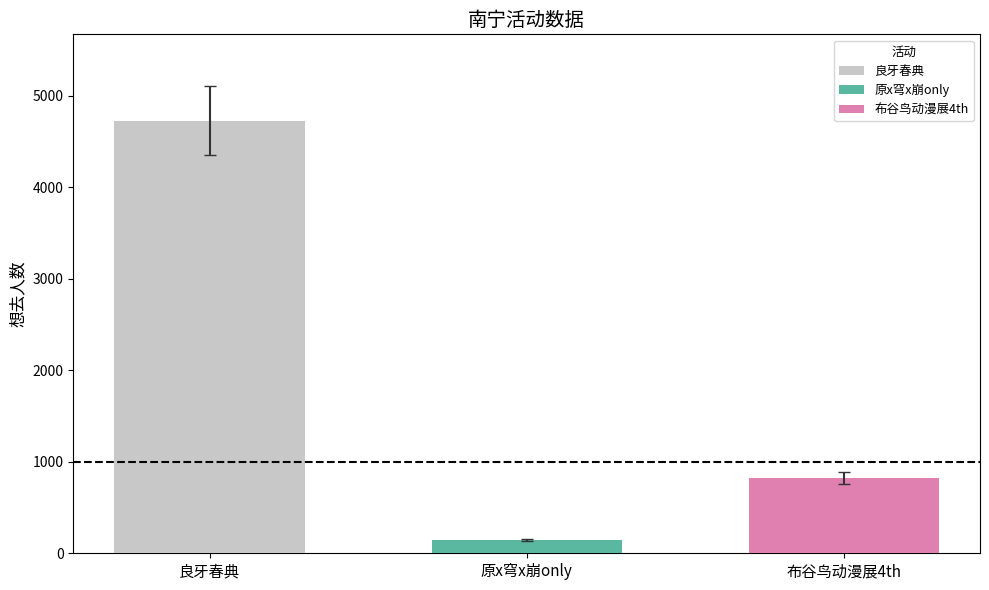

Count the number of data series in this chart.

3